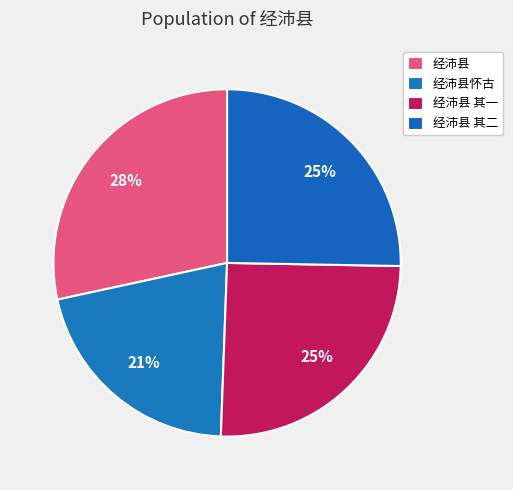

Count the number of slices in the pie.

4